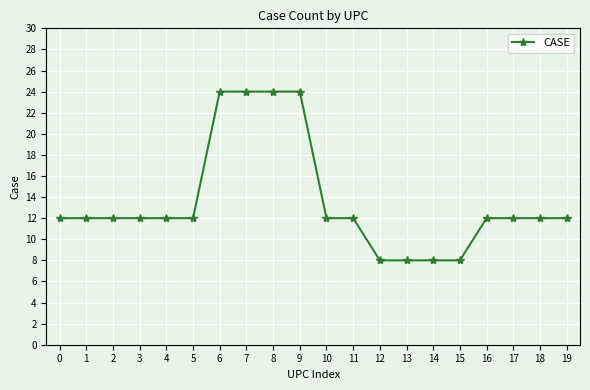

What is the minimum value shown in the chart?

8